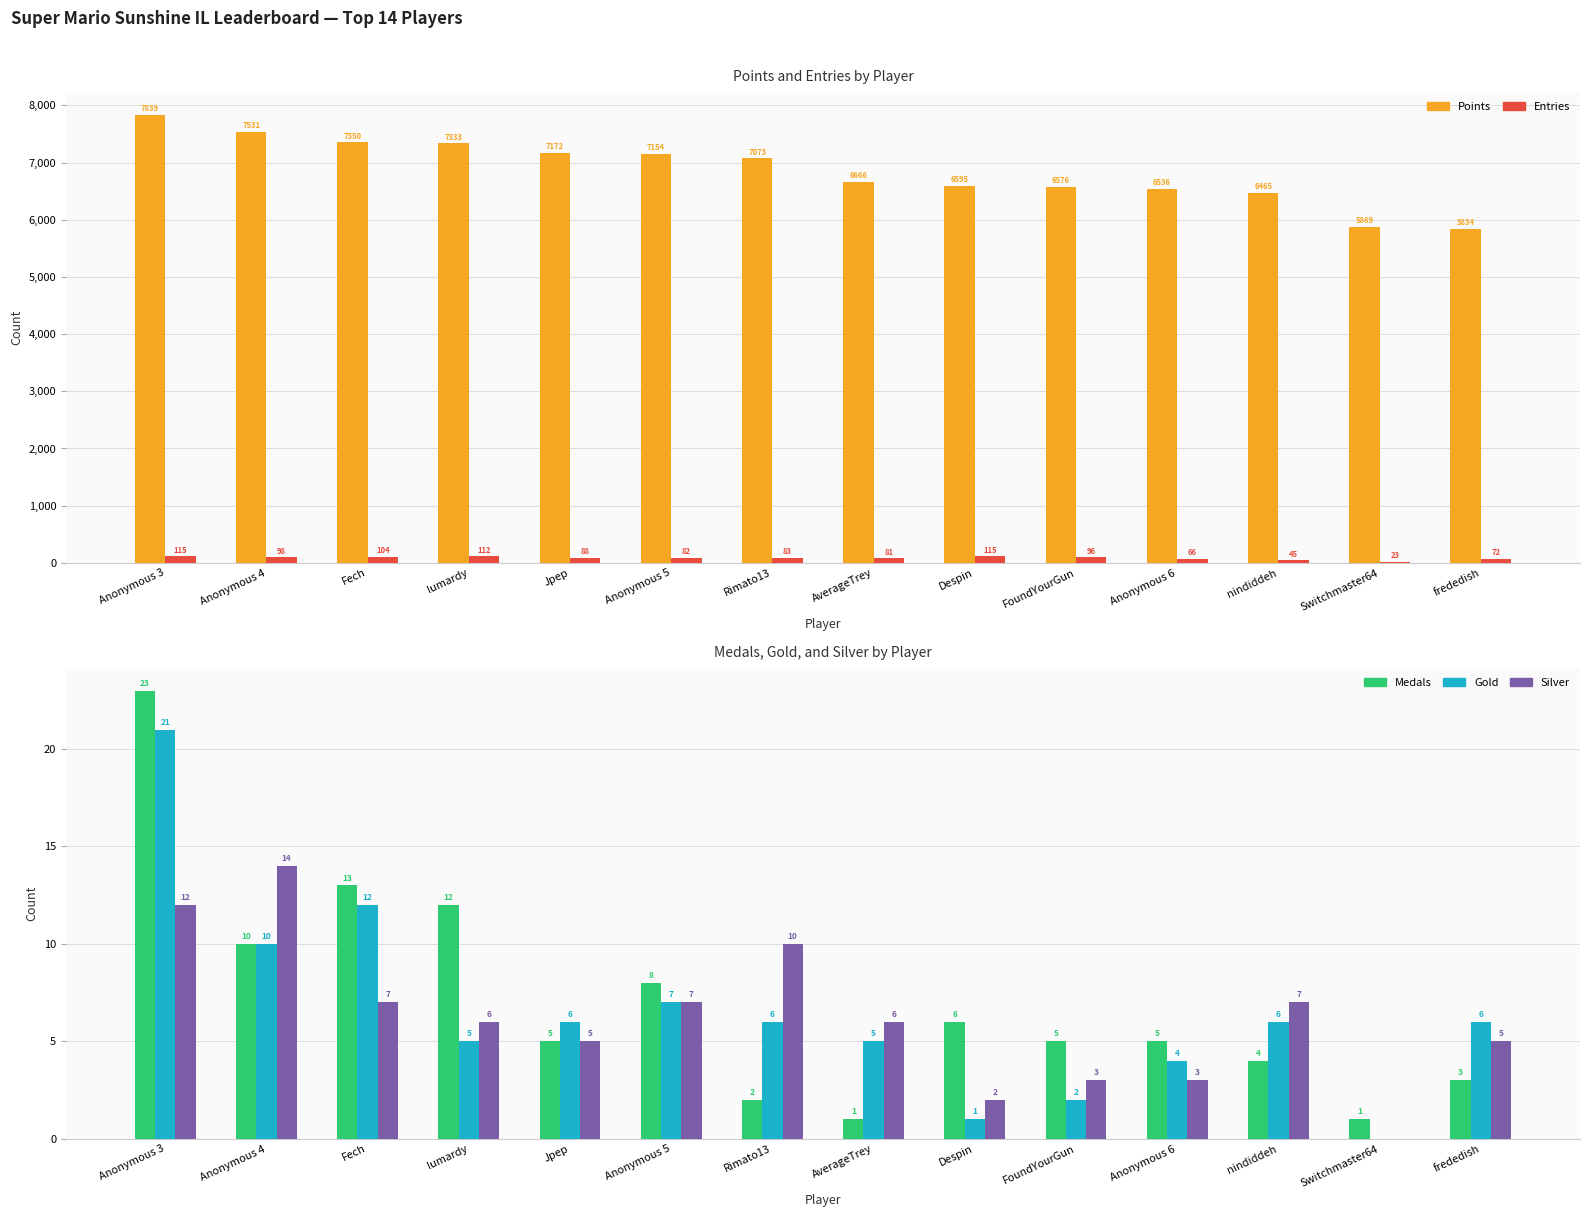

Where does the Gold series first go above 6?

Anonymous 3